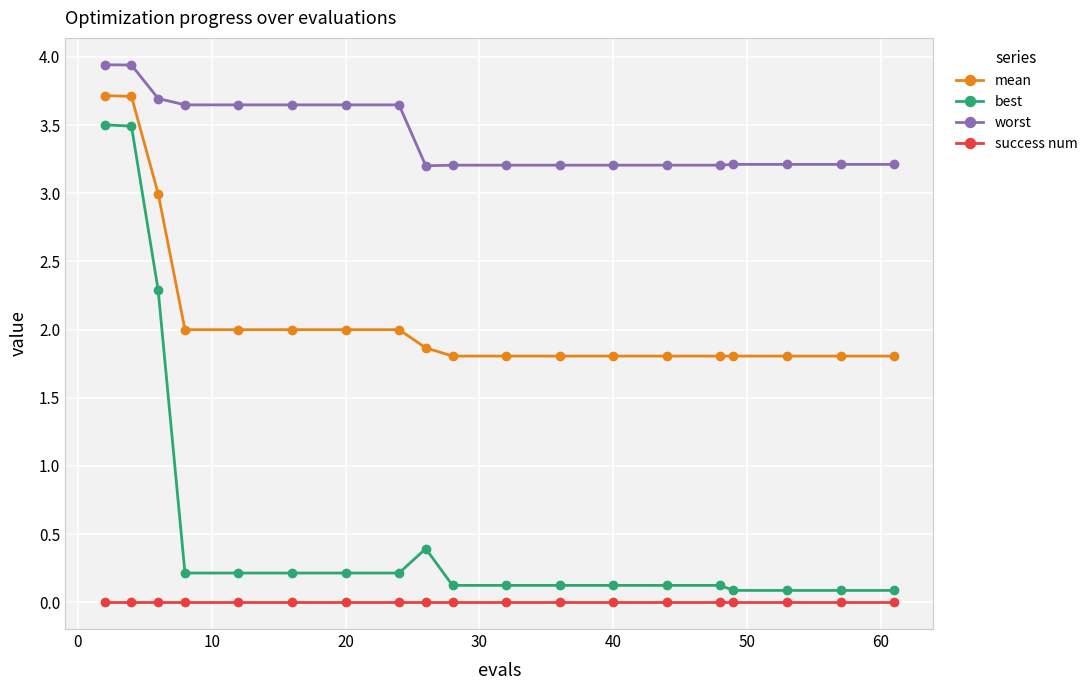

Which series has the widest spread of values?

best